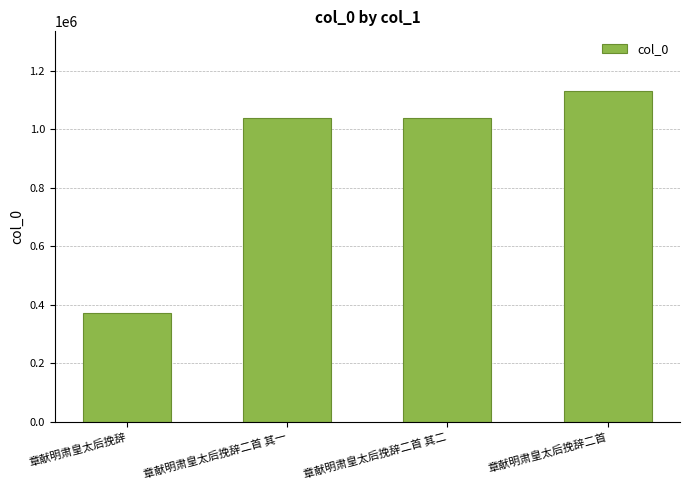

Are the bars grouped side by side (vs. stacked)?

No